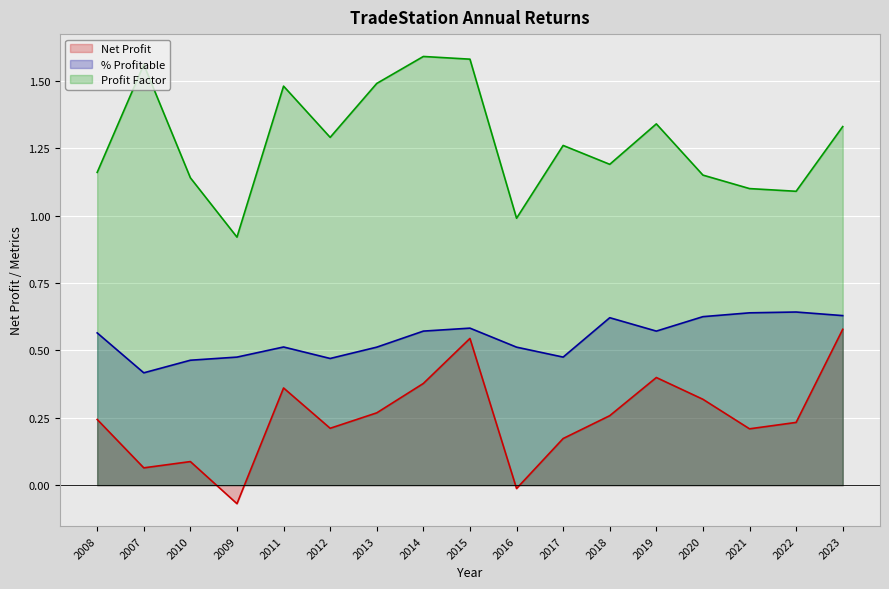

How many lines are shown in the chart?

3